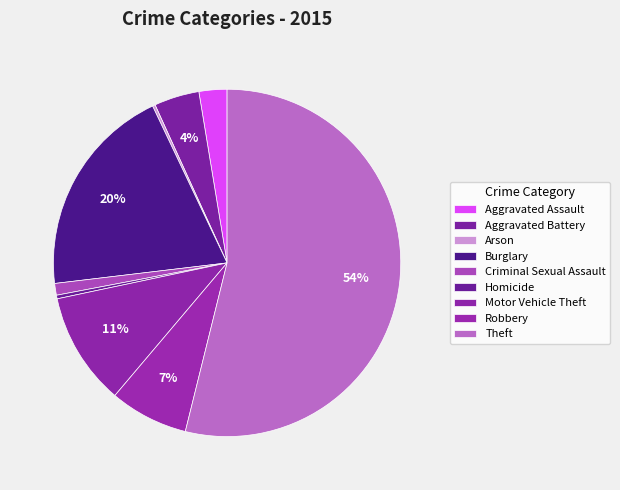

What is the change in value from Burglary to Theft?

+405